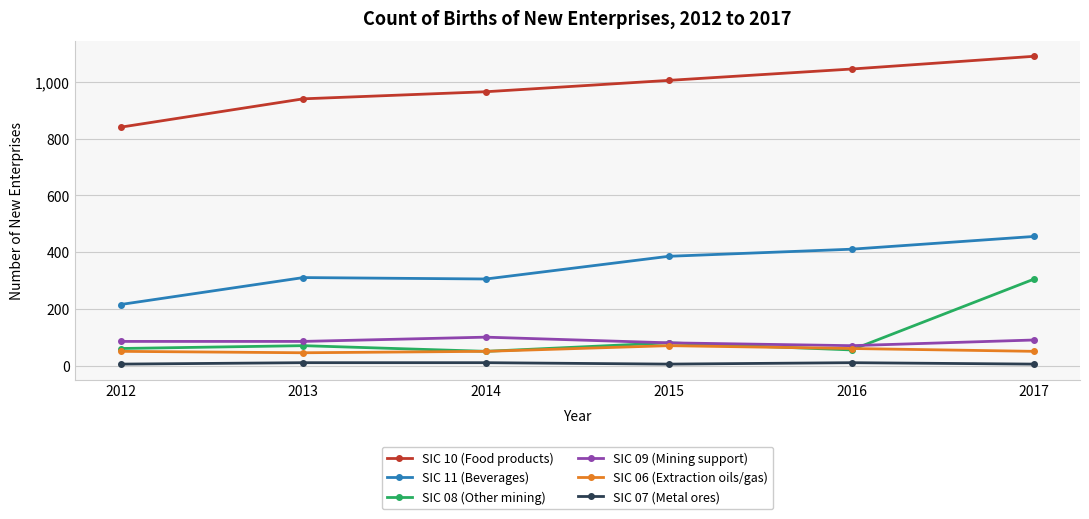

How many lines are shown in the chart?

6